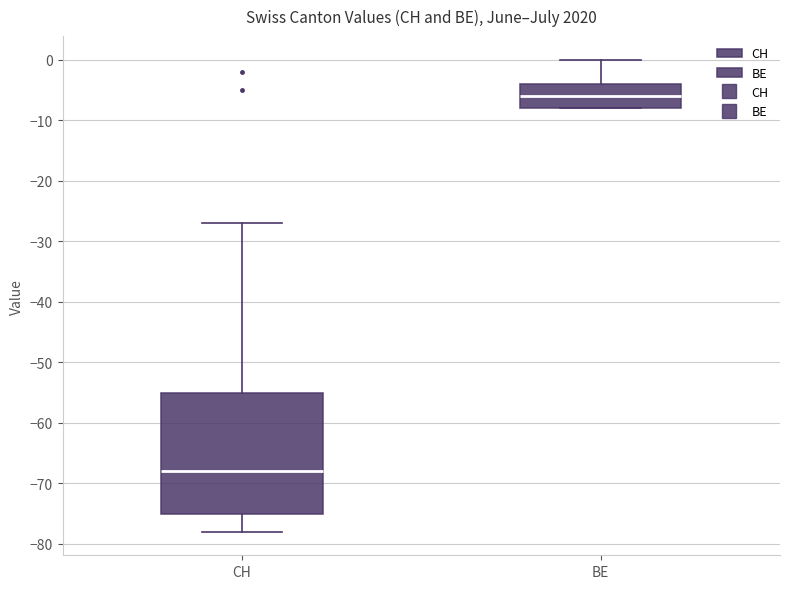

Reading left to right, transcribe this box plot: for each box, give where its median line is, the range the box spans, and where its two whiskers end, as read against the y-axis. The values are not printed on the chart, so give them approximately, as read against the axis.

CH: median -68, box -75 to -55, whiskers -78 to -27
BE: median -6, box -8 to -4, whiskers -8 to 0